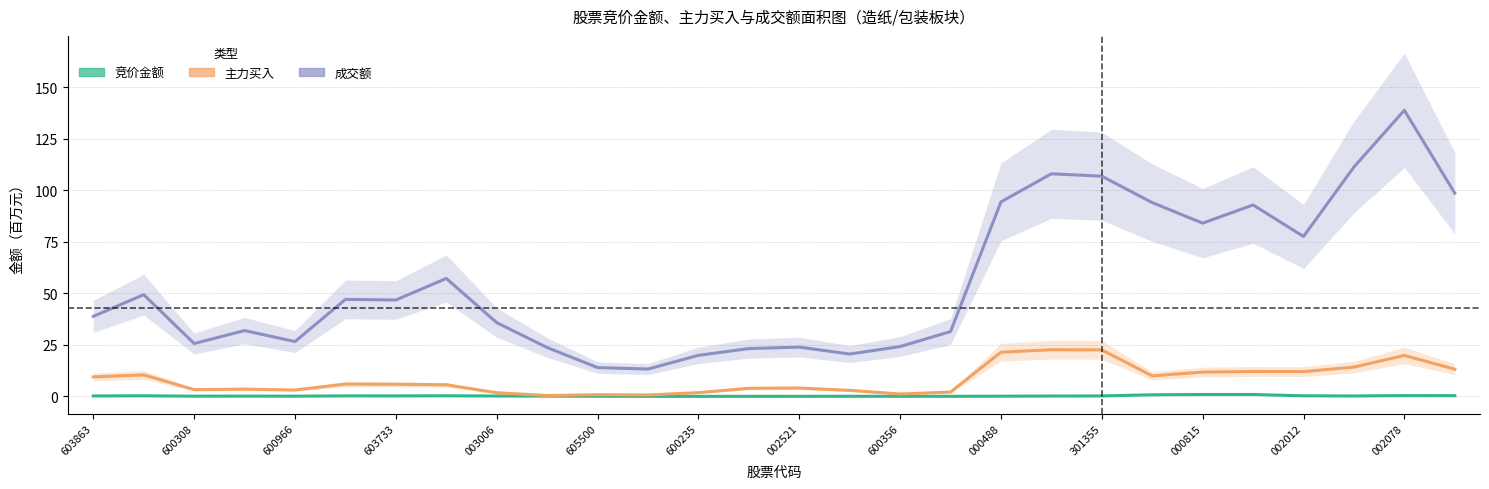

At 301355, list the series in order from smallest to largest.

竞价金额, 主力买入, 成交额